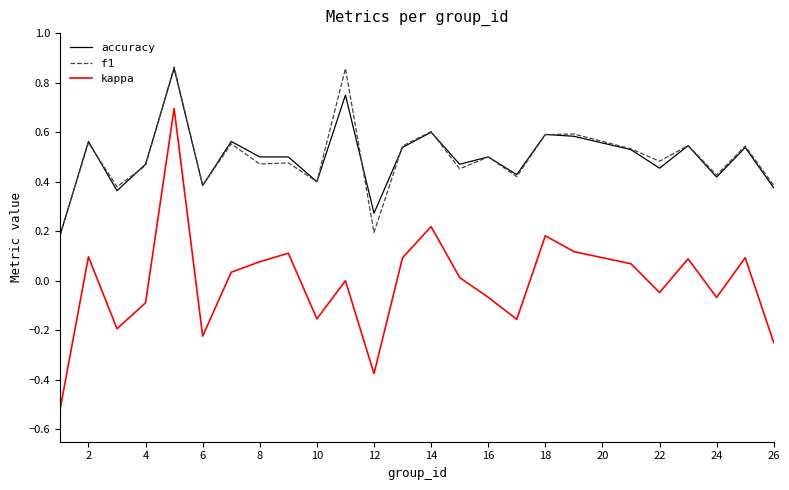

True or false: kappa and f1 cross at least once.

False